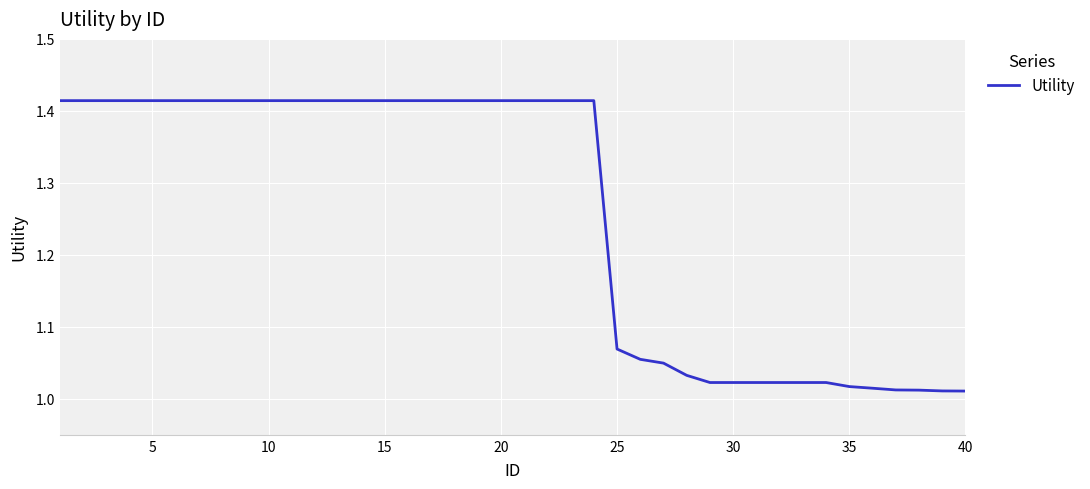

What is the difference between the maximum and minimum values?

0.4